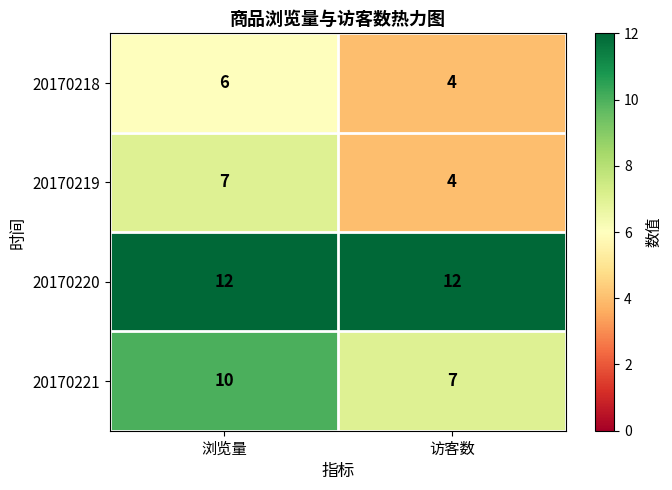

What is the spread (max minus min) of values at 浏览量?

6